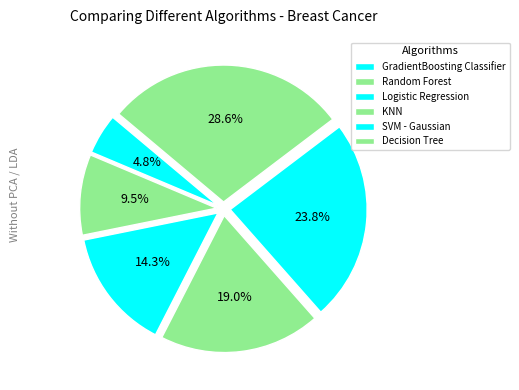

Is it true that SVM - Gaussian is 30% of the pie?

False